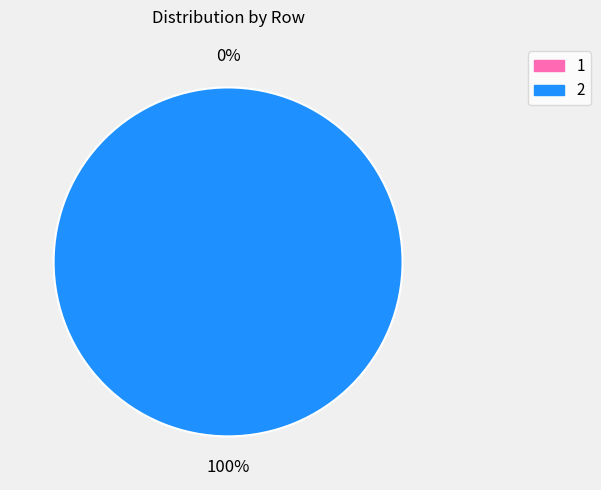

What percentage do 1 and 2 together represent?

100.0%